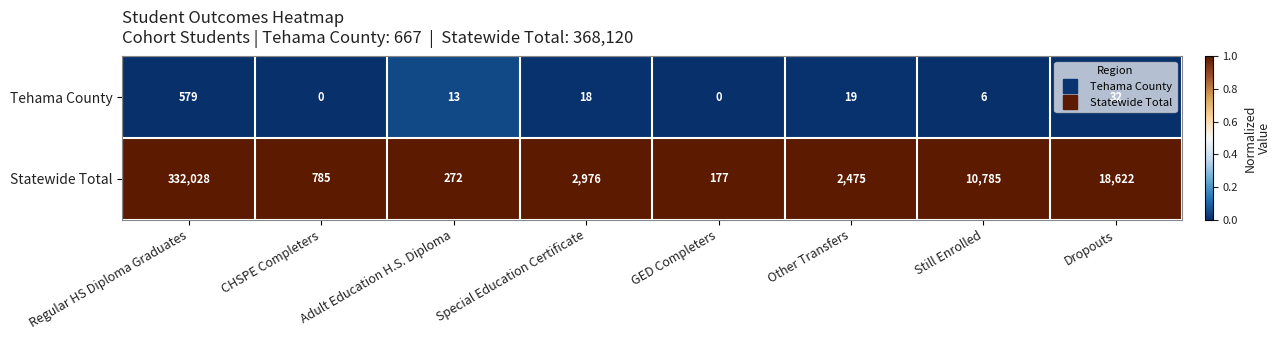

Which category has the highest value in the Statewide Total series?

Regular HS Diploma Graduates